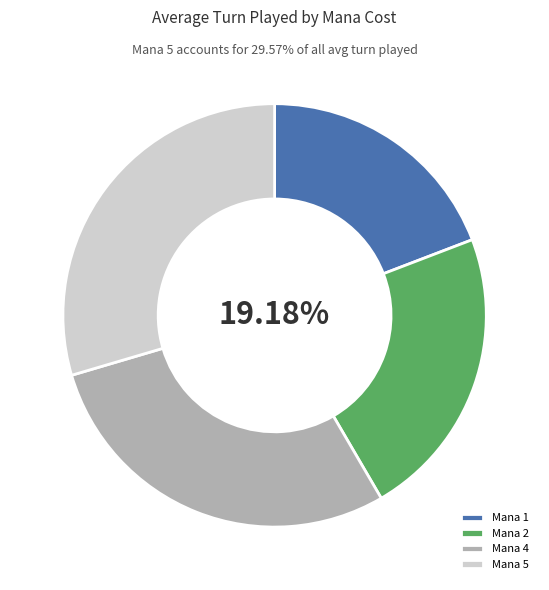

How many segments does this pie chart have?

4